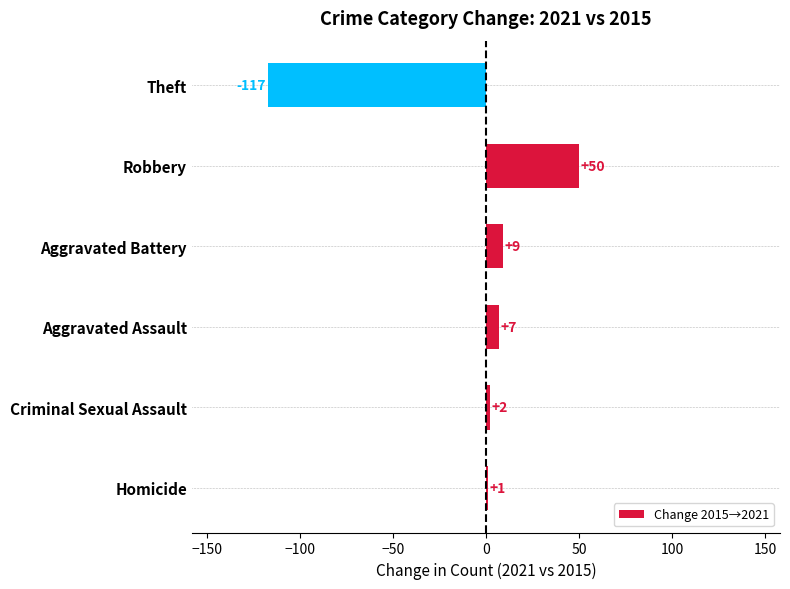

Reading bottom to top, what are all the values shown in this chart?

Homicide=1	Criminal Sexual Assault=2	Aggravated Assault=7	Aggravated Battery=9	Robbery=50	Theft=-117